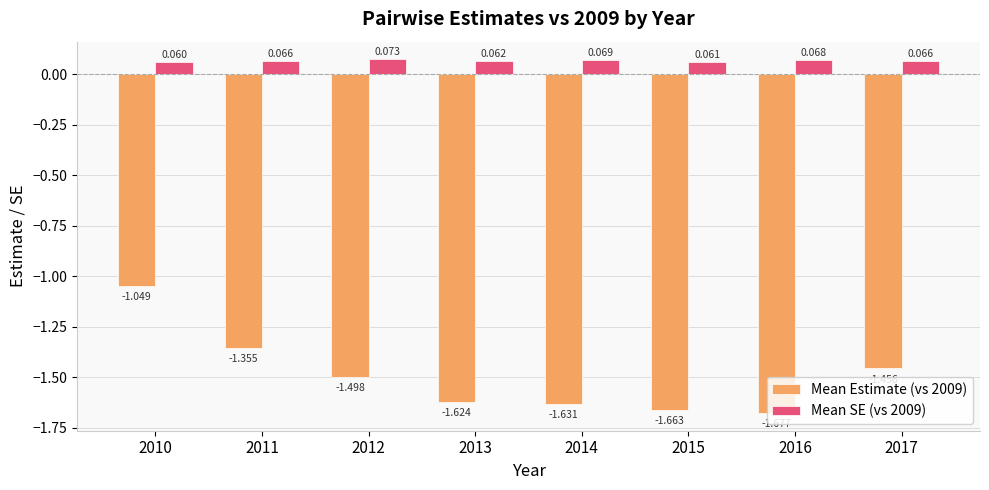

Is the value of Mean Estimate (vs 2009) at 2013 greater than the value of Mean SE (vs 2009) at 2011?

No